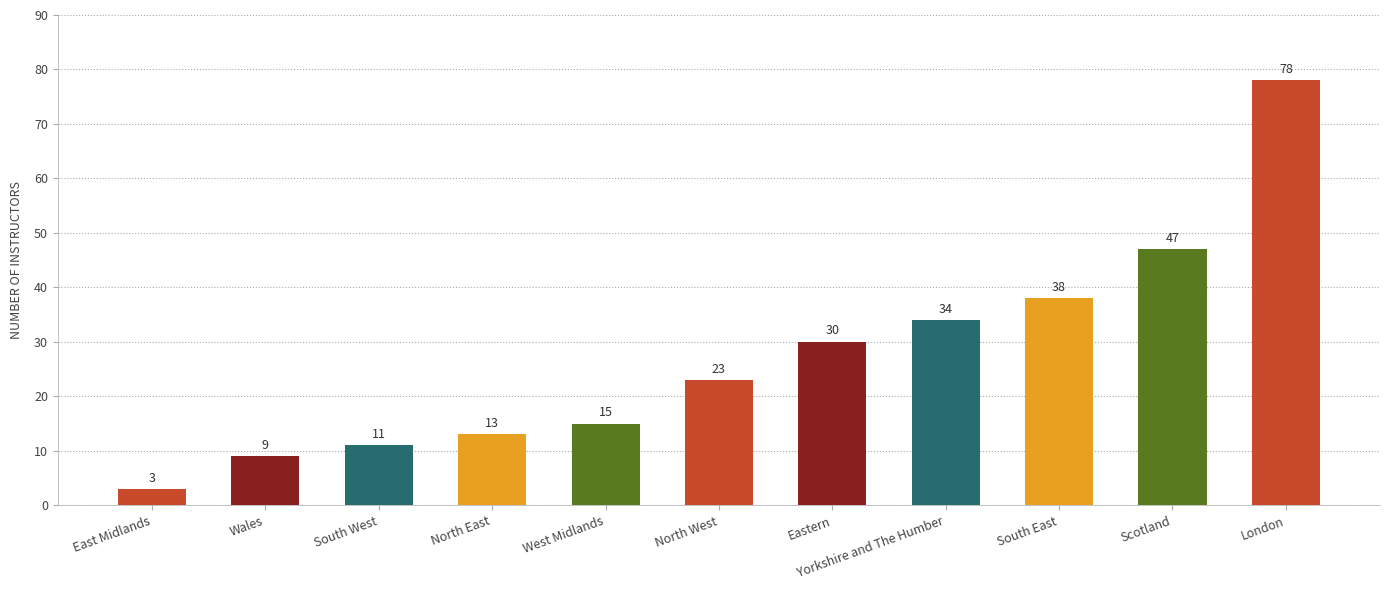

Approximately how many times larger is the value at North West compared to West Midlands?

1.5